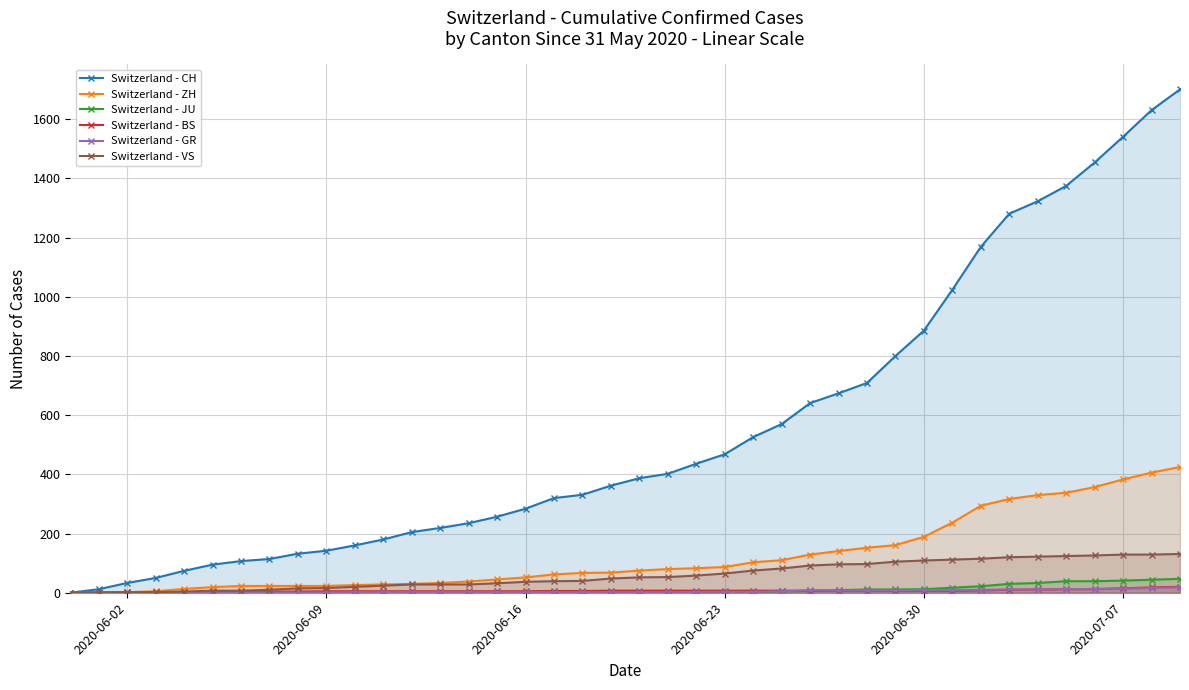

What is the highest value of the Switzerland - ZH series?

425